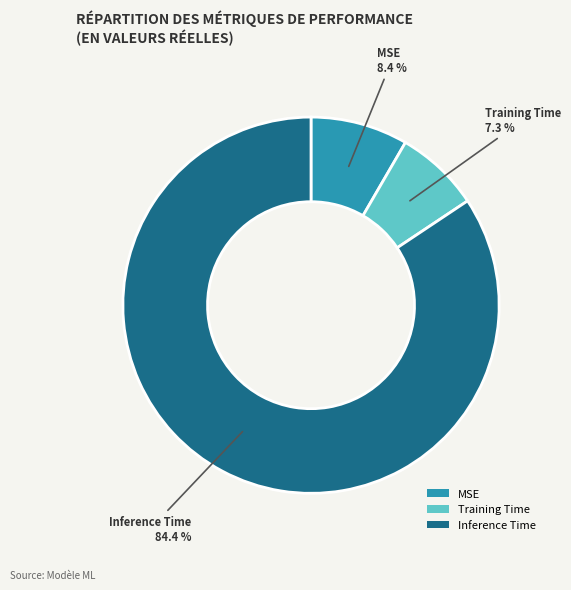

How many segments does this pie chart have?

3